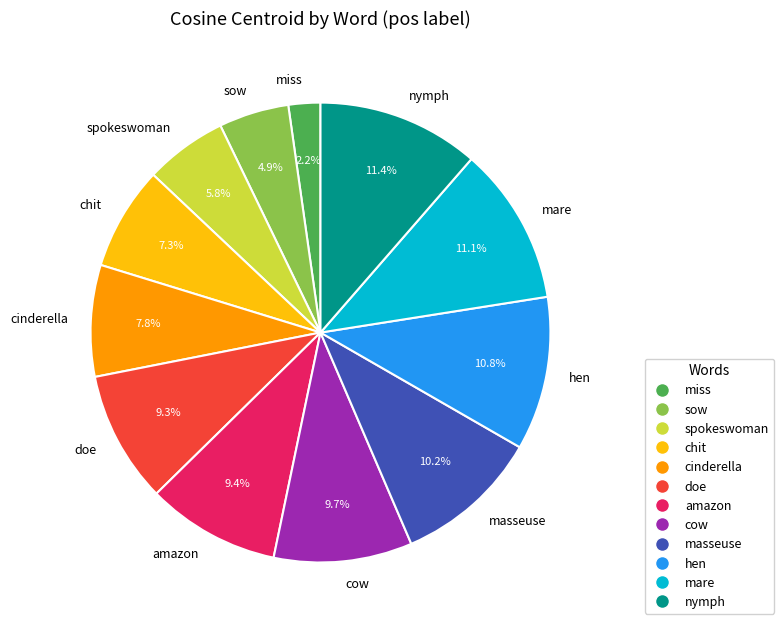

To the nearest percent, what portion does masseuse represent?

10%